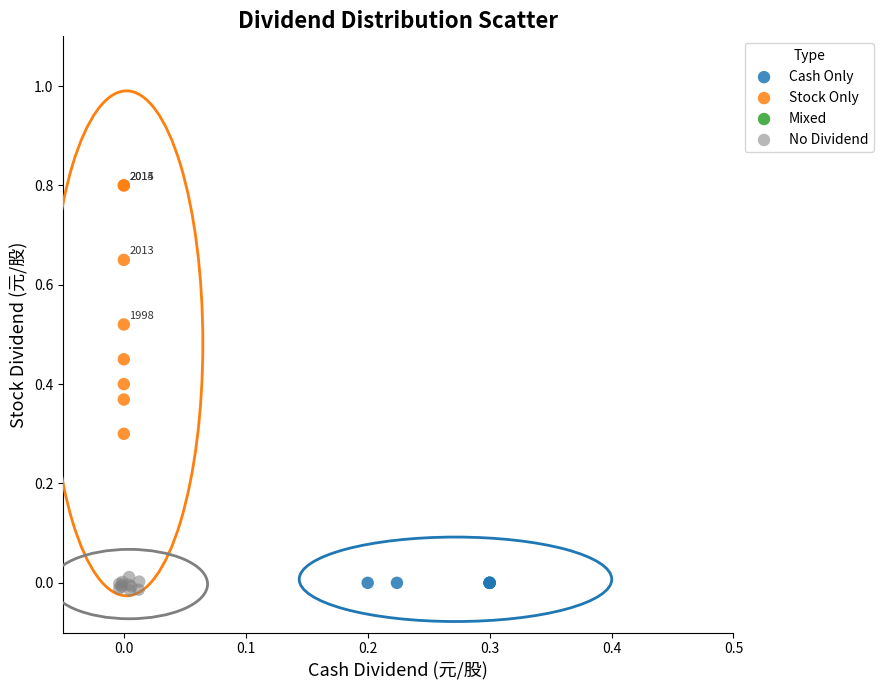

Which series contains the highest Y value?

Stock Only